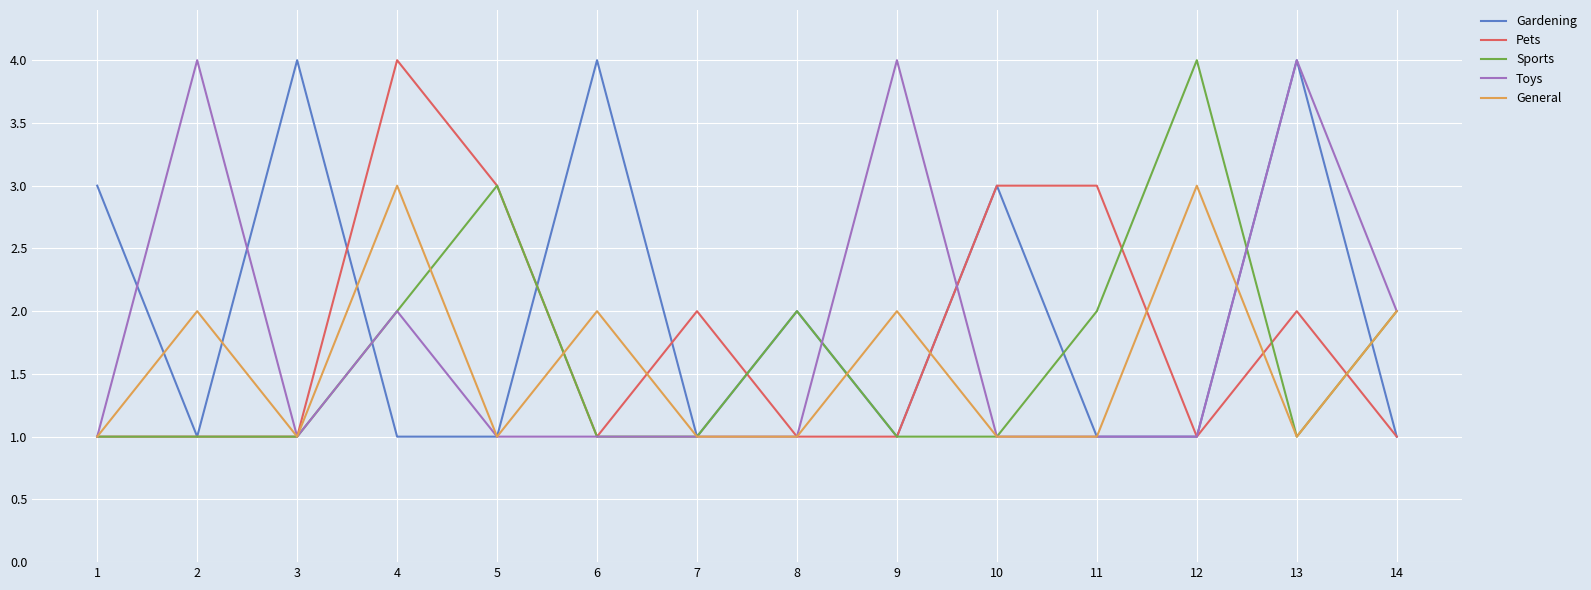

Which series changed the most between 6 and 11?

Gardening